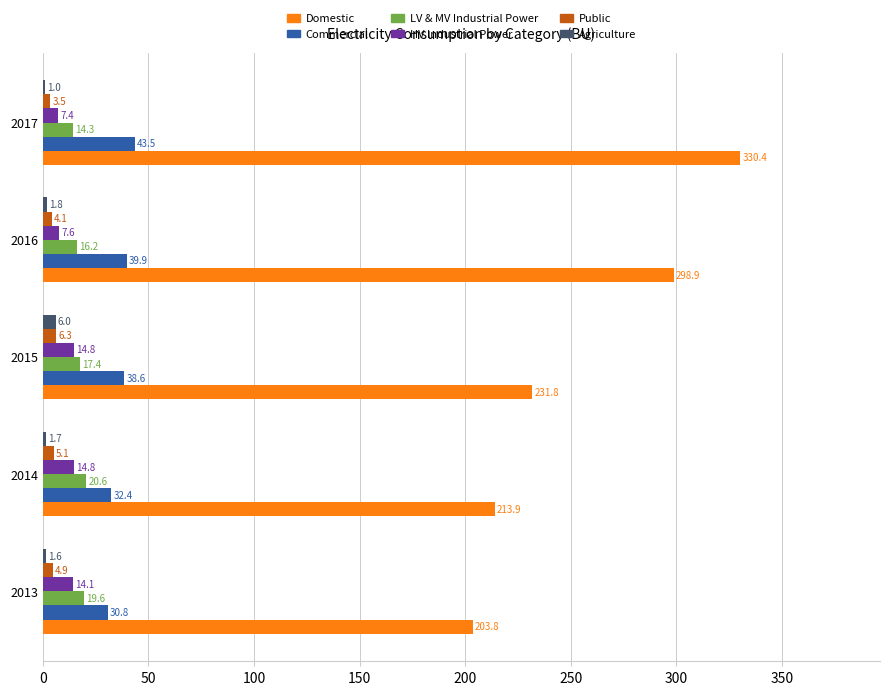

What value does the Public series have at 2013?

4.9